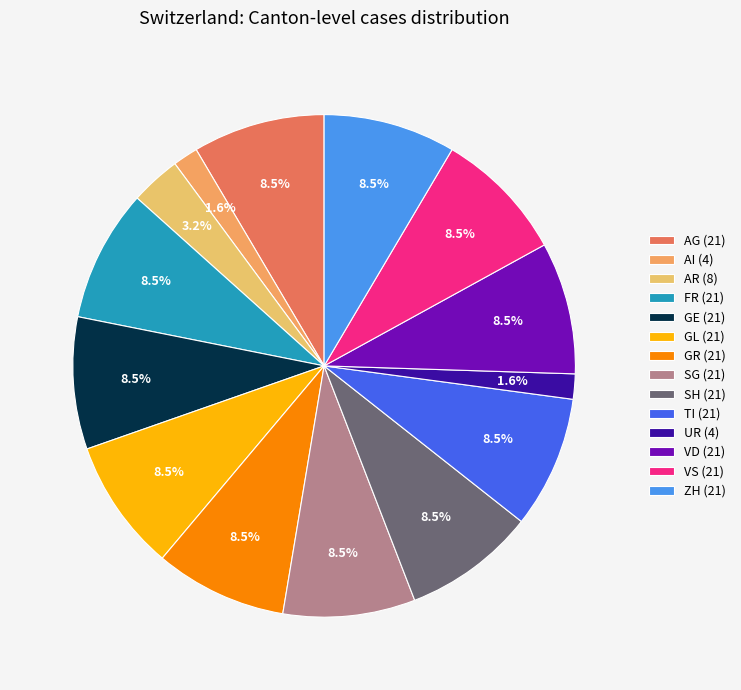

To the nearest percent, what is the average slice percentage?

7%